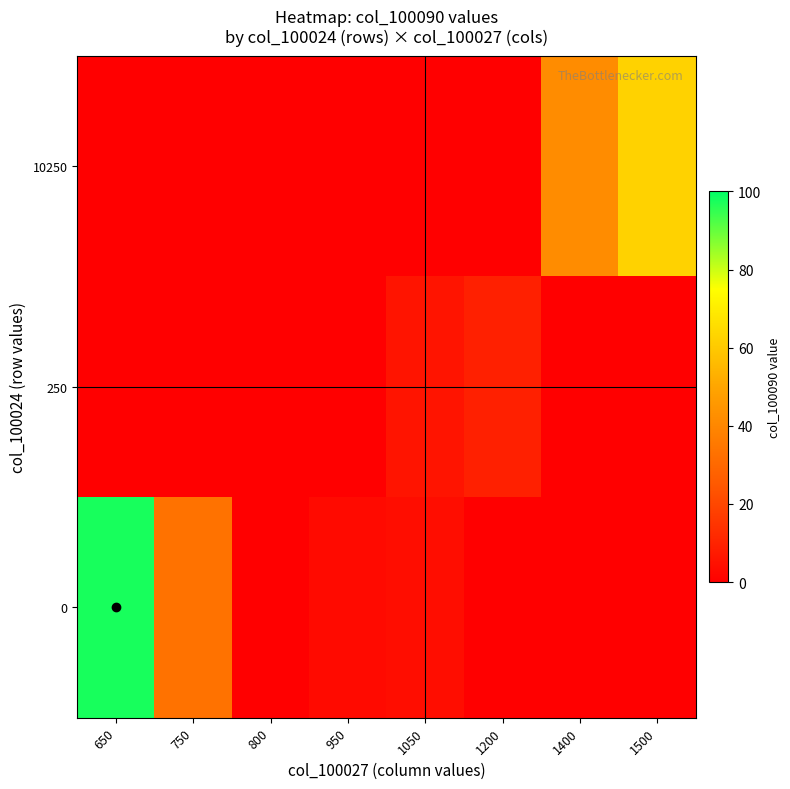

Rank the series by their average value, from highest to lowest.

0, 10250, 250